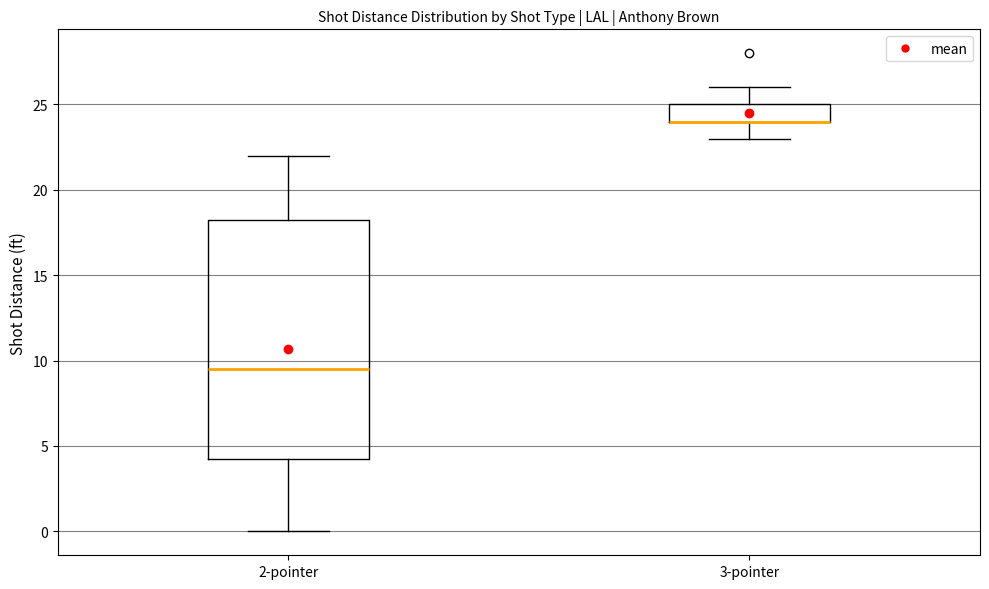

Where is the upper edge of the box for 3-pointer on the y-axis? The values are not printed on the chart, so give them approximately, as read against the axis.

25.0